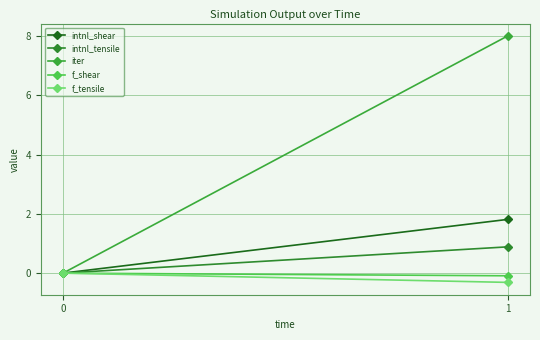

Reading right to left, what are all the values shown in this chart?

intnl_shear: 1=1.8	0=0.0
intnl_tensile: 1=0.9	0=0.0
iter: 1=8.0	0=0.0
f_shear: 1=-0.1	0=0.0
f_tensile: 1=-0.3	0=0.0